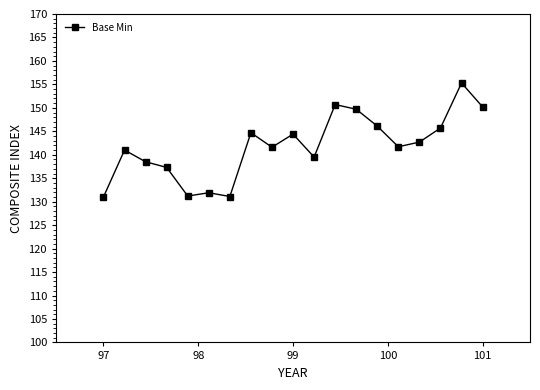

How many series are shown in this chart?

1